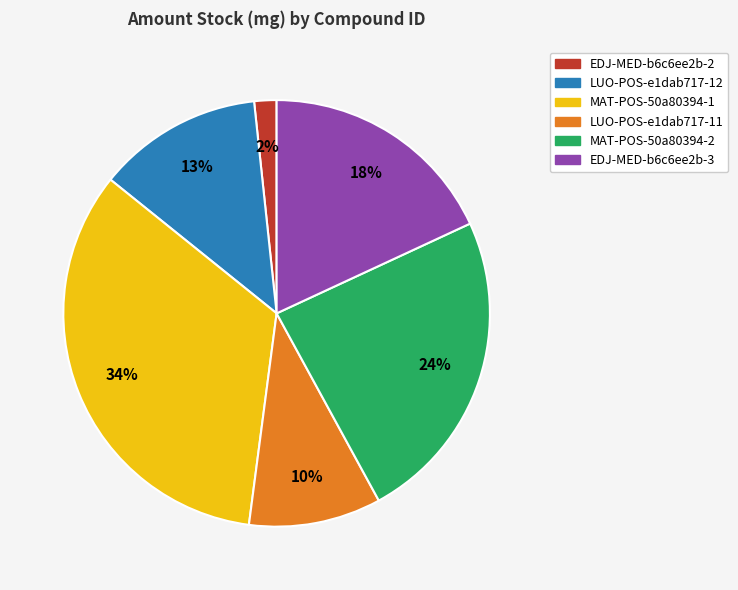

Rank the categories by value from lowest to highest.

EDJ-MED-b6c6ee2b-2, LUO-POS-e1dab717-11, LUO-POS-e1dab717-12, EDJ-MED-b6c6ee2b-3, MAT-POS-50a80394-2, MAT-POS-50a80394-1